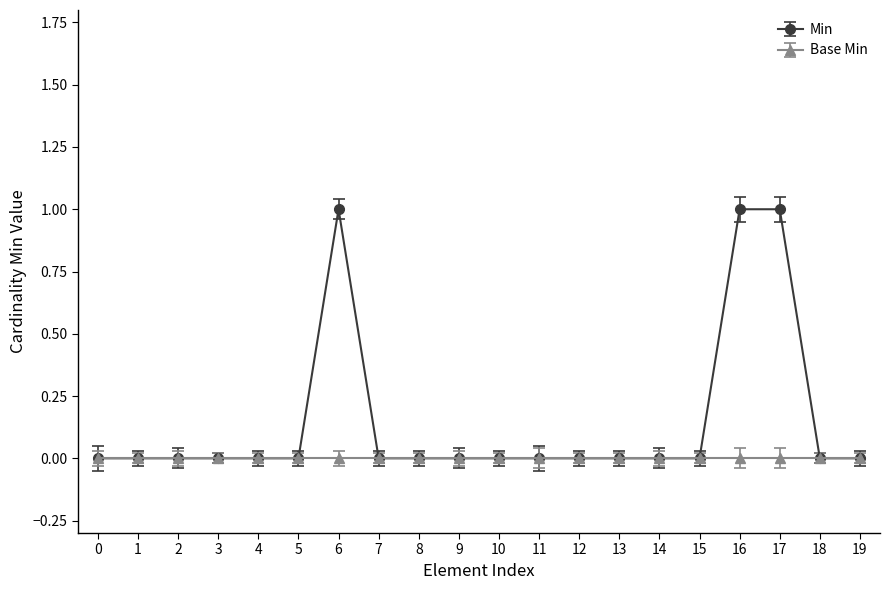

The value of Min at 13 is 0. True or false?

True